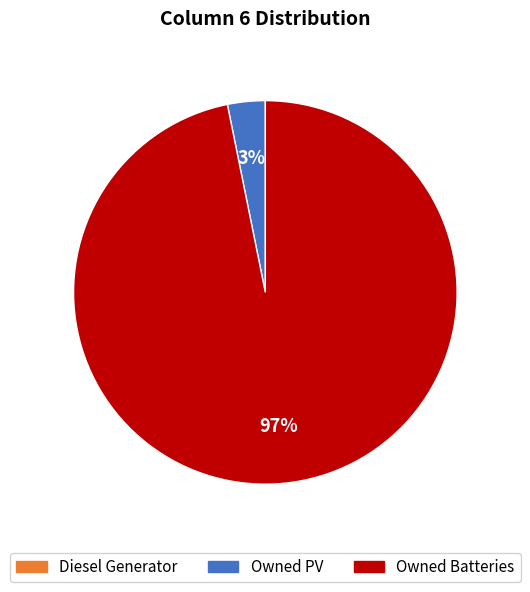

Is there a majority slice in this chart?

Yes